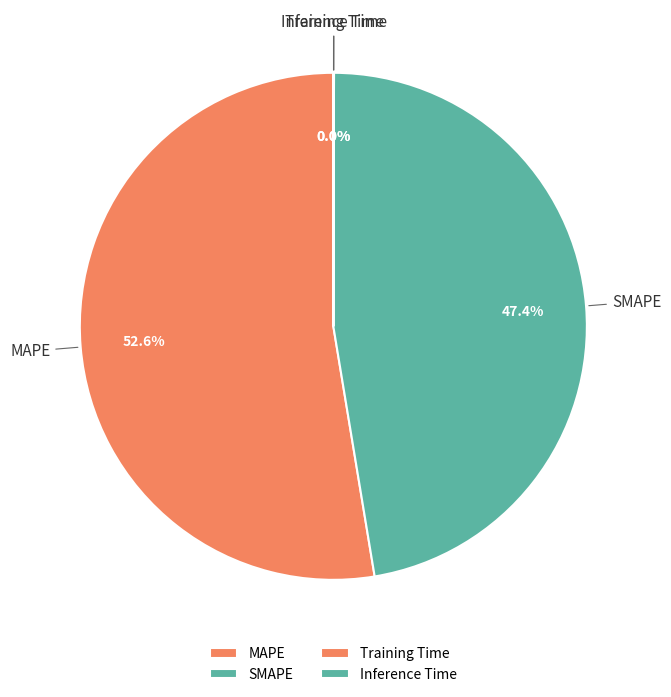

Which slice is the largest?

MAPE